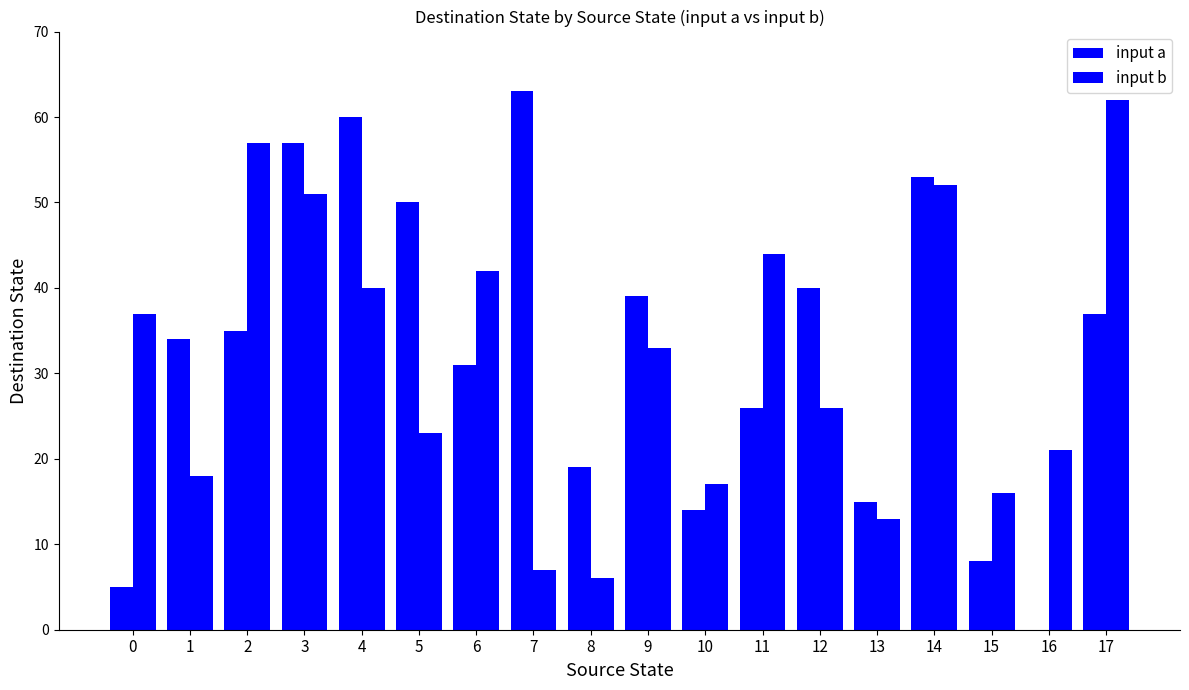

The value of input b at 0 is 9. True or false?

False